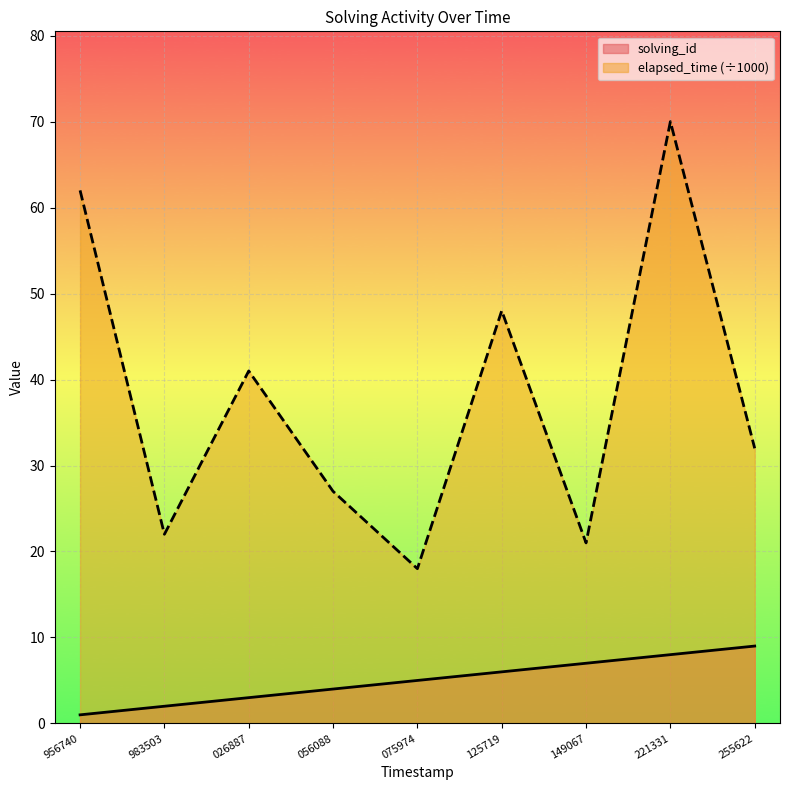

What is the total value across all series at 221331?

78